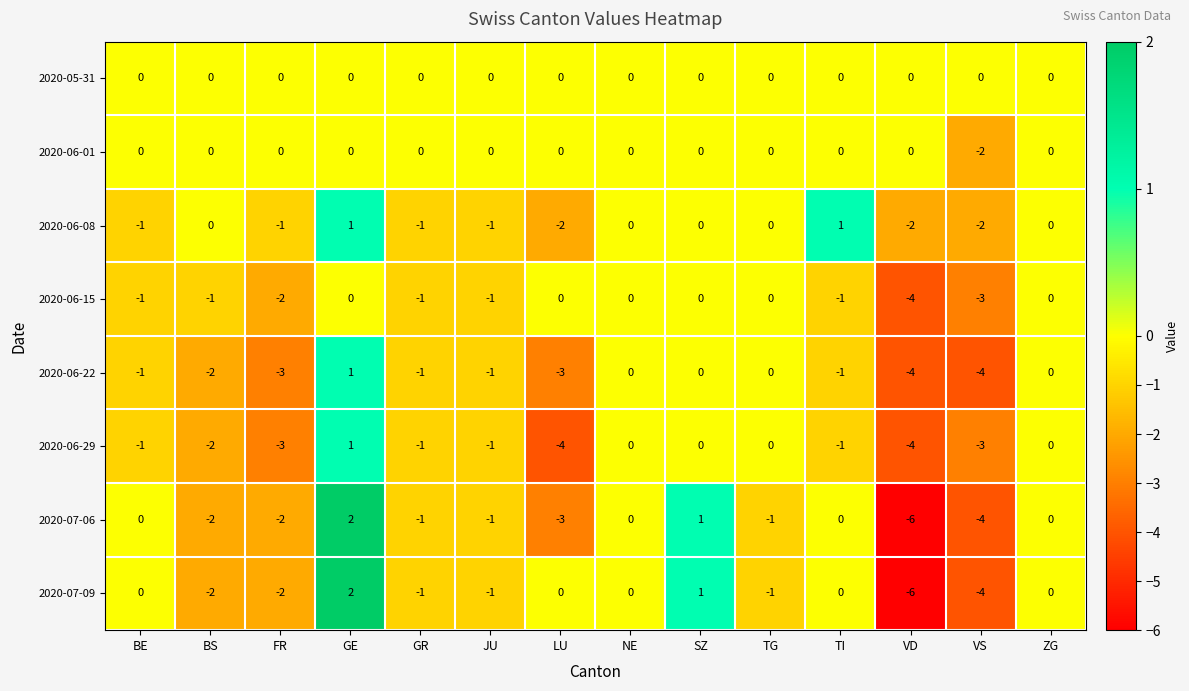

What is the sum of all 2020-06-08 values?

-8